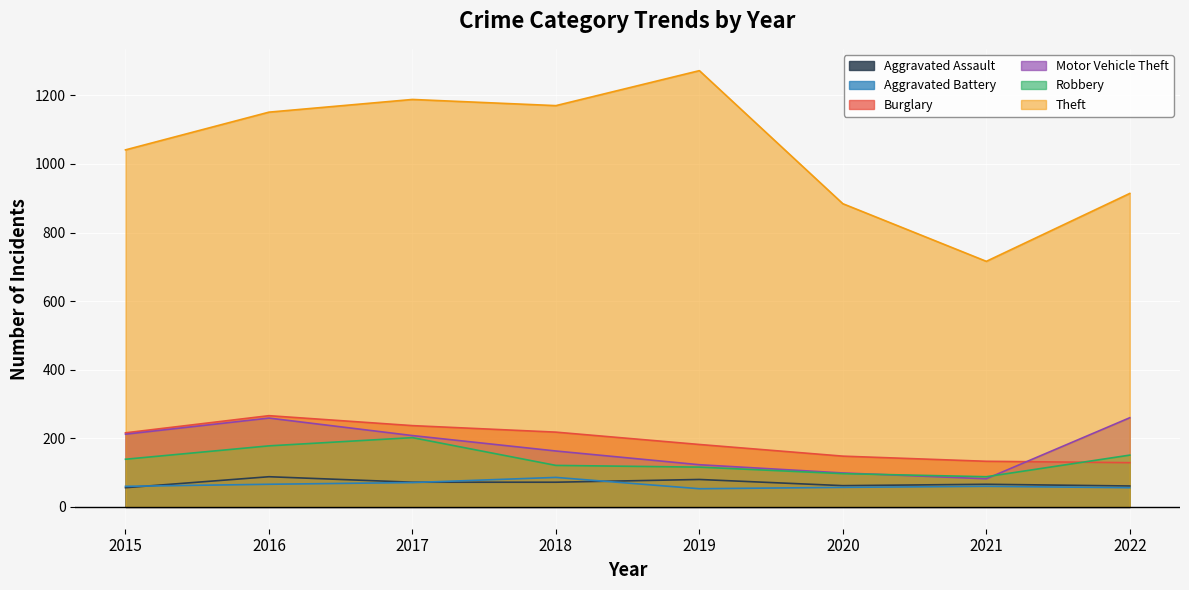

What is the greatest value displayed?

1272